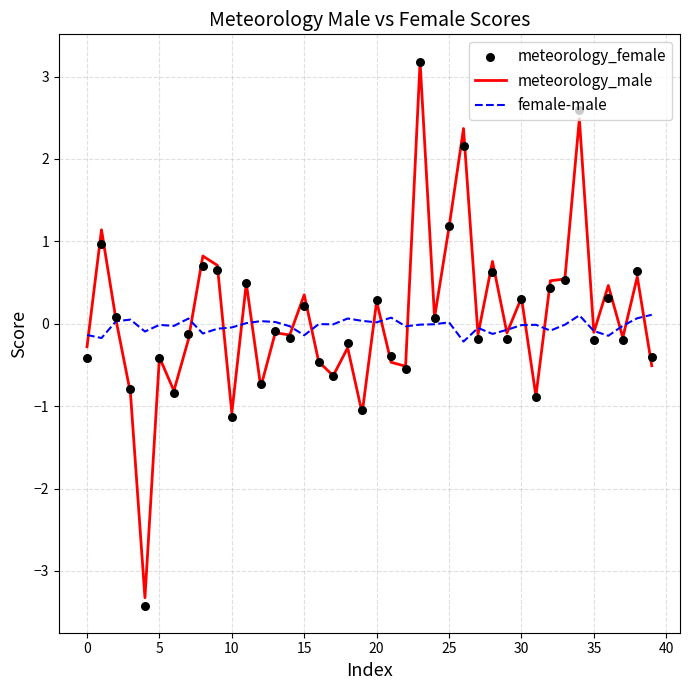

What are all the series names shown in the legend?

meteorology_male, female-male, meteorology_female